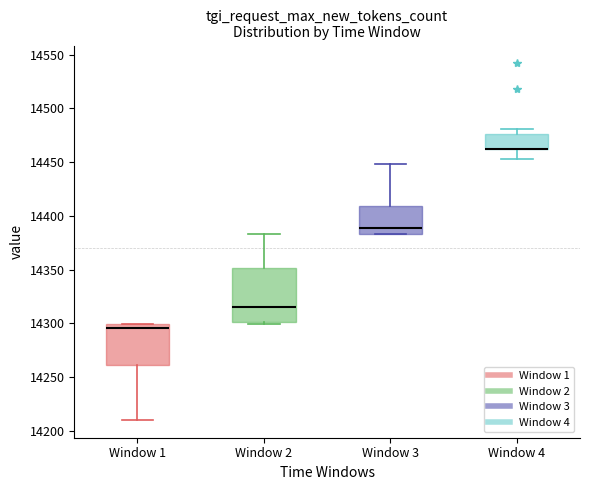

Which box is the tallest, from its lower edge to its upper edge?

Window 2